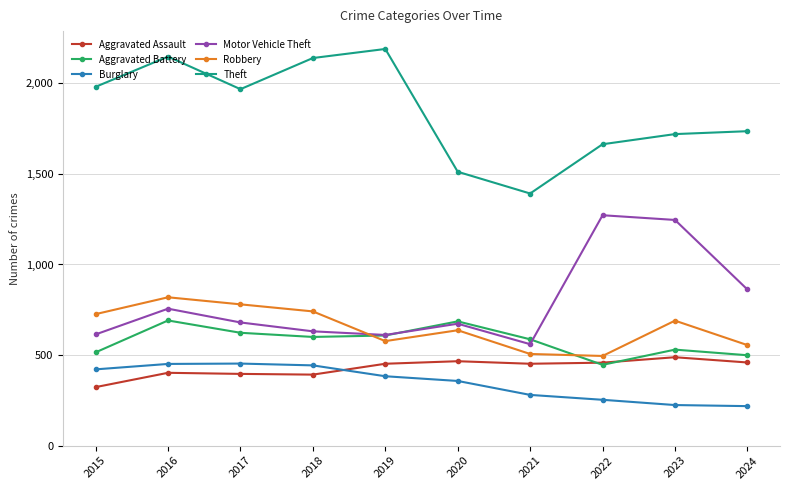

After their last crossing, which series has the higher values: Burglary or Aggravated Assault?

Aggravated Assault